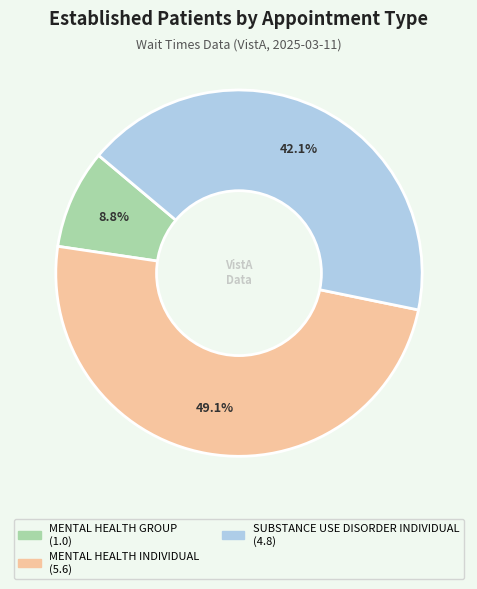

Is there a majority slice in this chart?

No